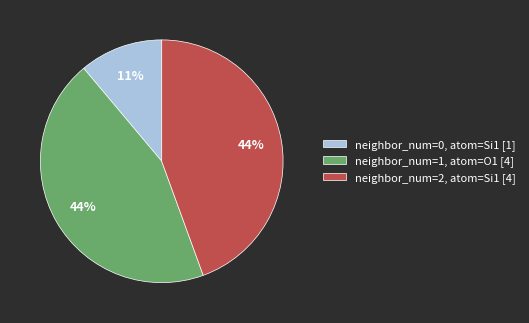

The neighbor_num=0, atom=Si1 [1] slice represents 11% of the pie. True or false?

True